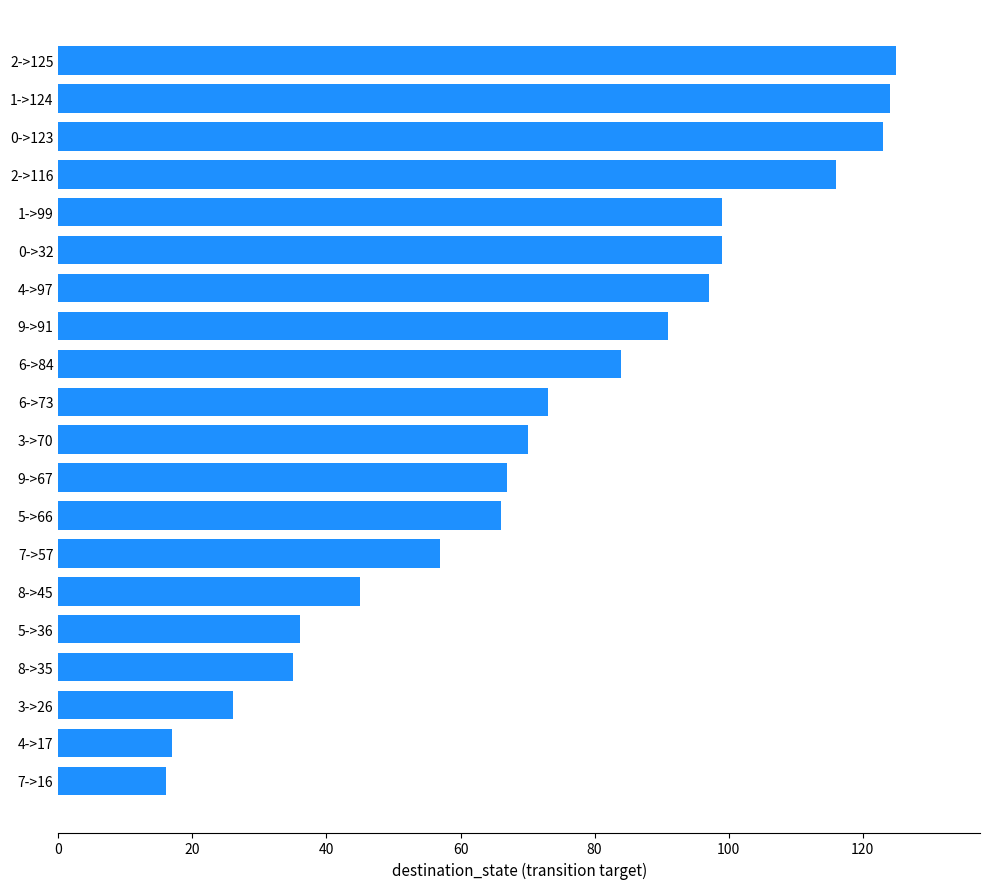

Is it true that the value at 8->45 is 45?

True